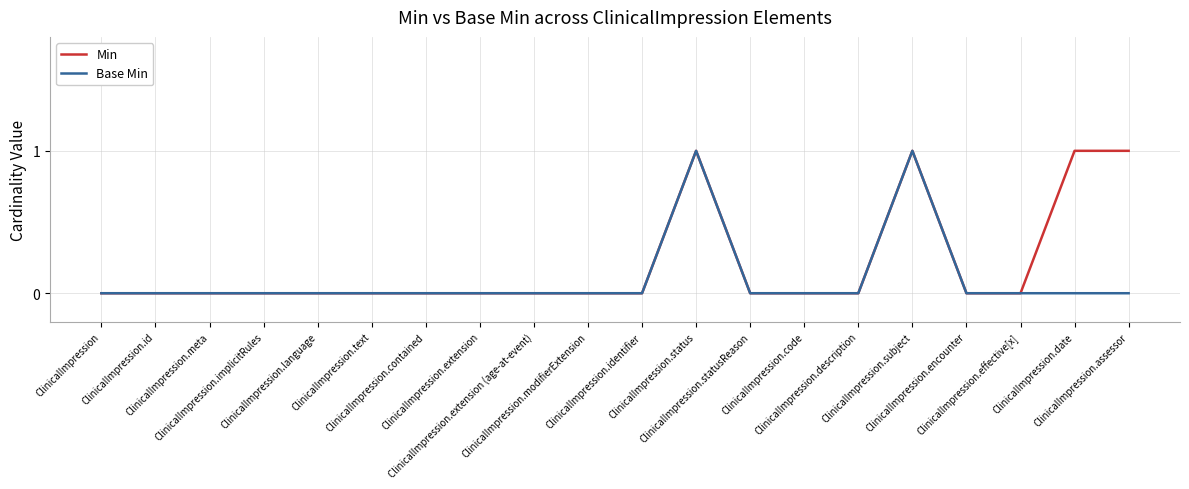

List the series in order of their overall mean, lowest first.

Base Min, Min